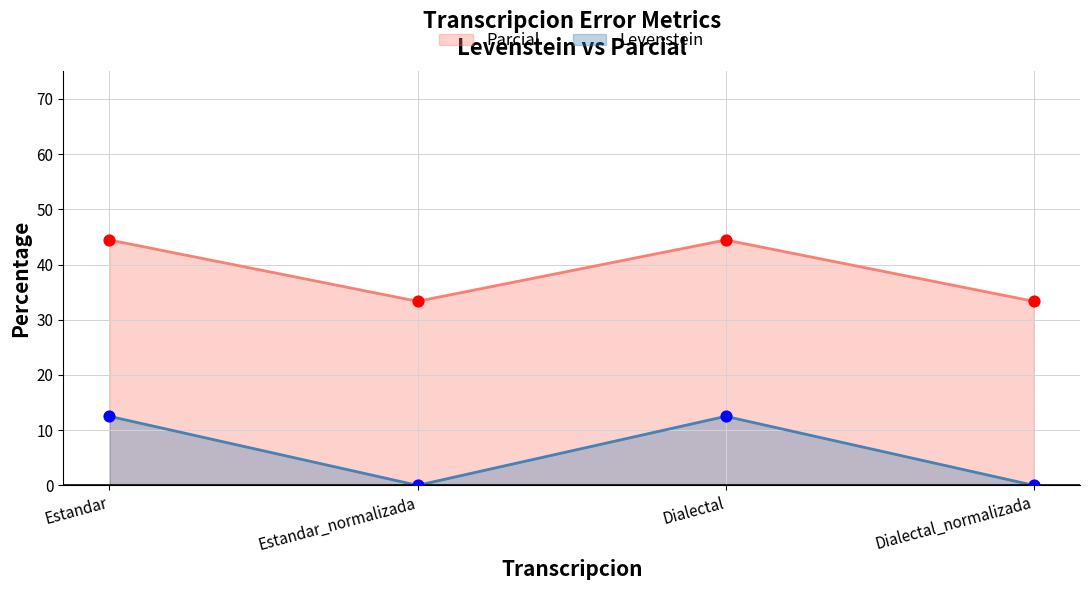

What are all the series names shown in the legend?

Parcial, Levenstein